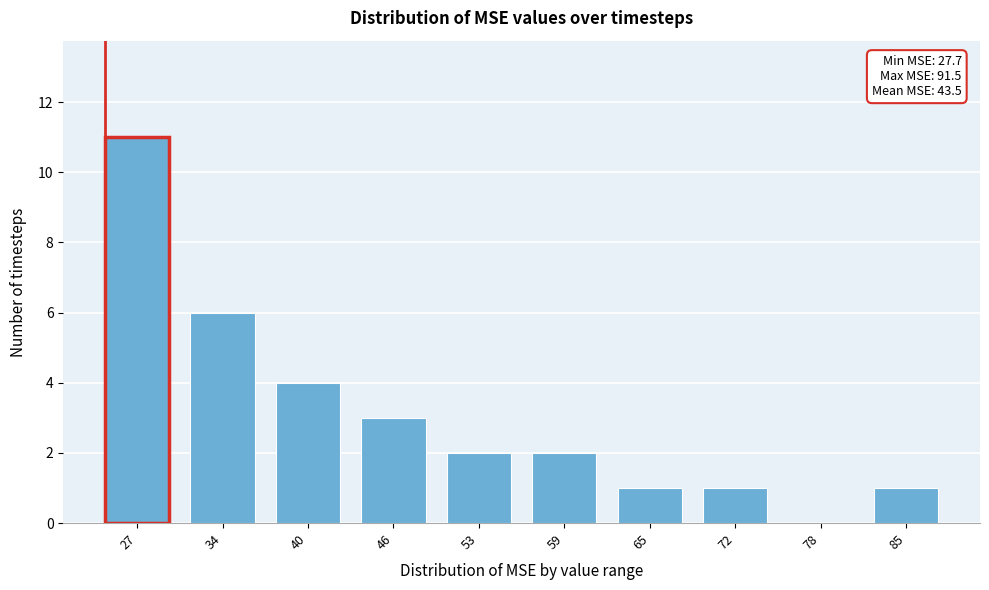

Reading left to right, transcribe all the data shown in this chart.

27=11	34=6	40=4	46=3	53=2	59=2	65=1	72=1	78=0	85=1